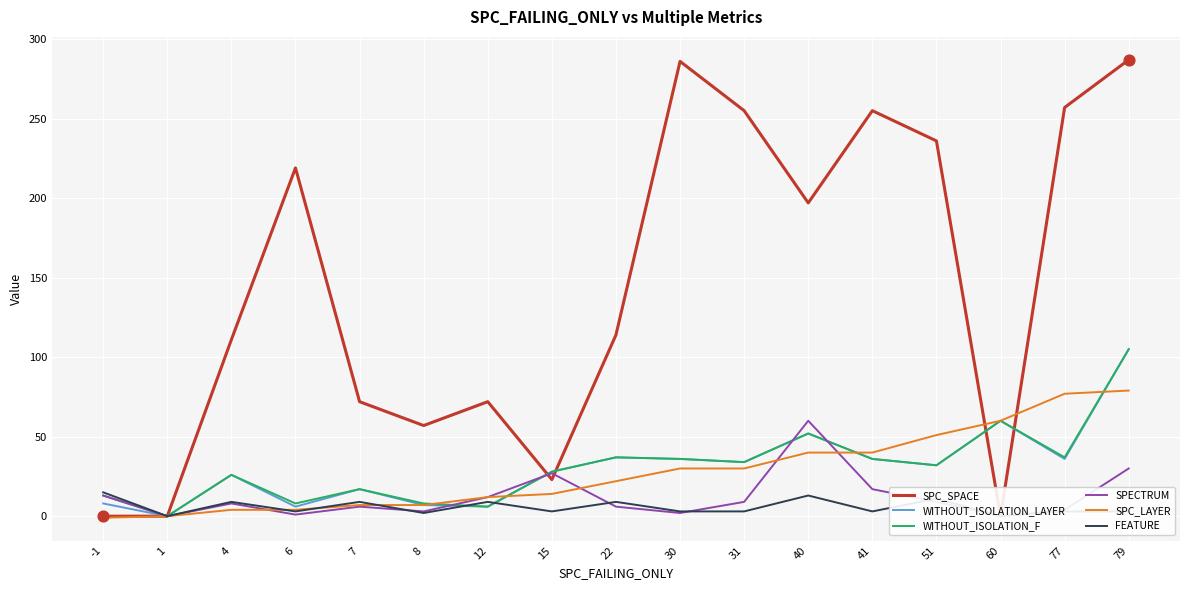

Which series contains the highest Y value?

SPC_SPACE